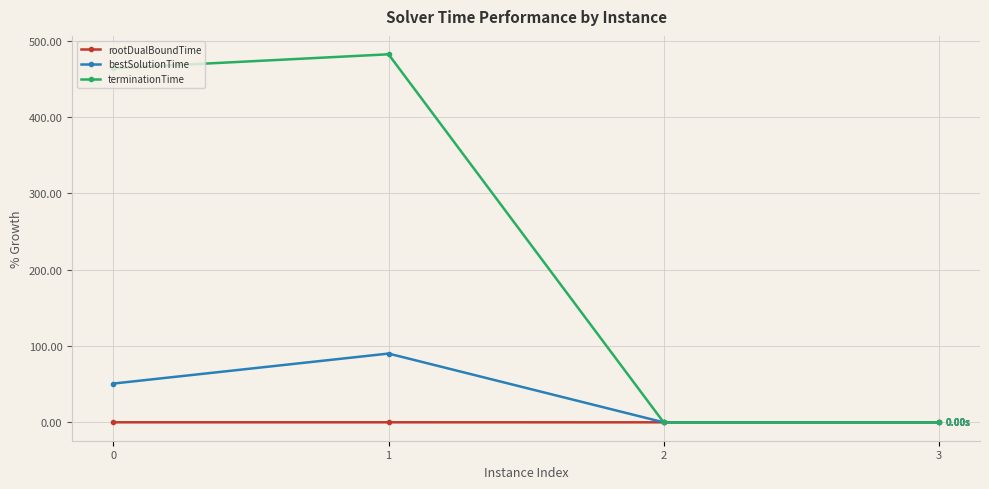

Between 0 and 2, which series saw the biggest shift?

terminationTime